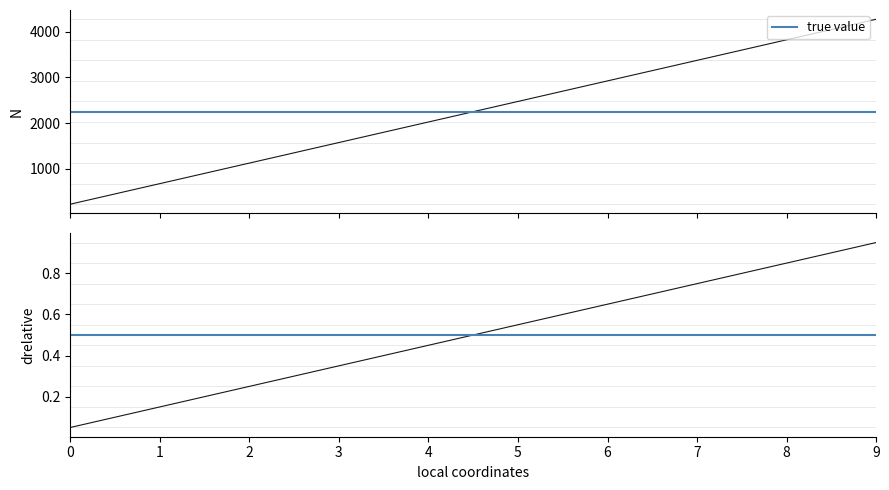

Which series has the largest total across all categories?

true value